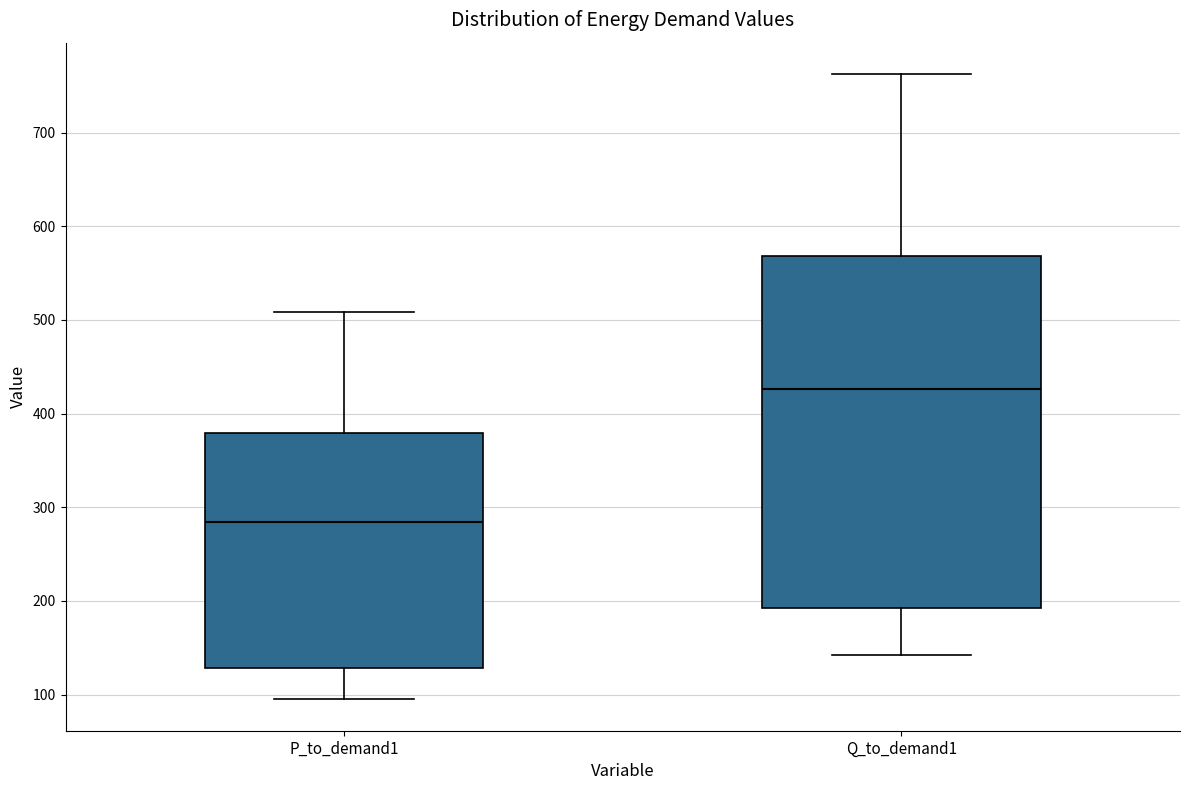

Which box is the tallest, from its lower edge to its upper edge?

Q_to_demand1